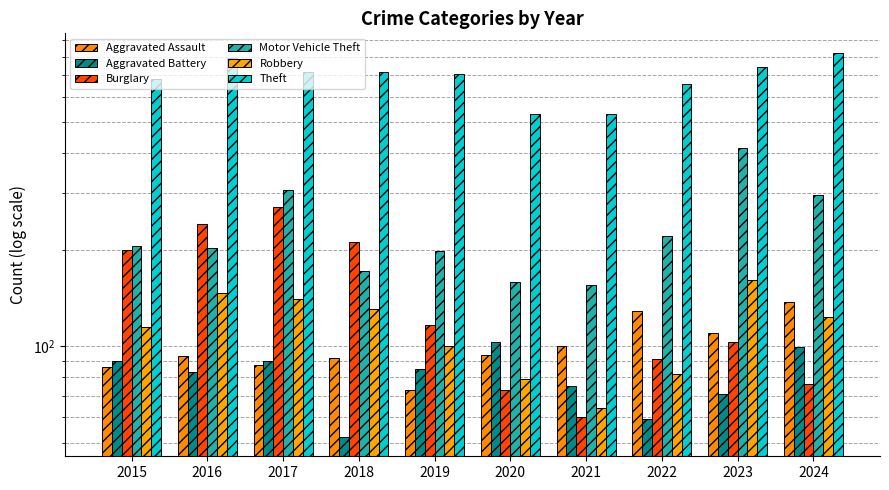

What is the value of the Theft bar at the 6th from the left?

529